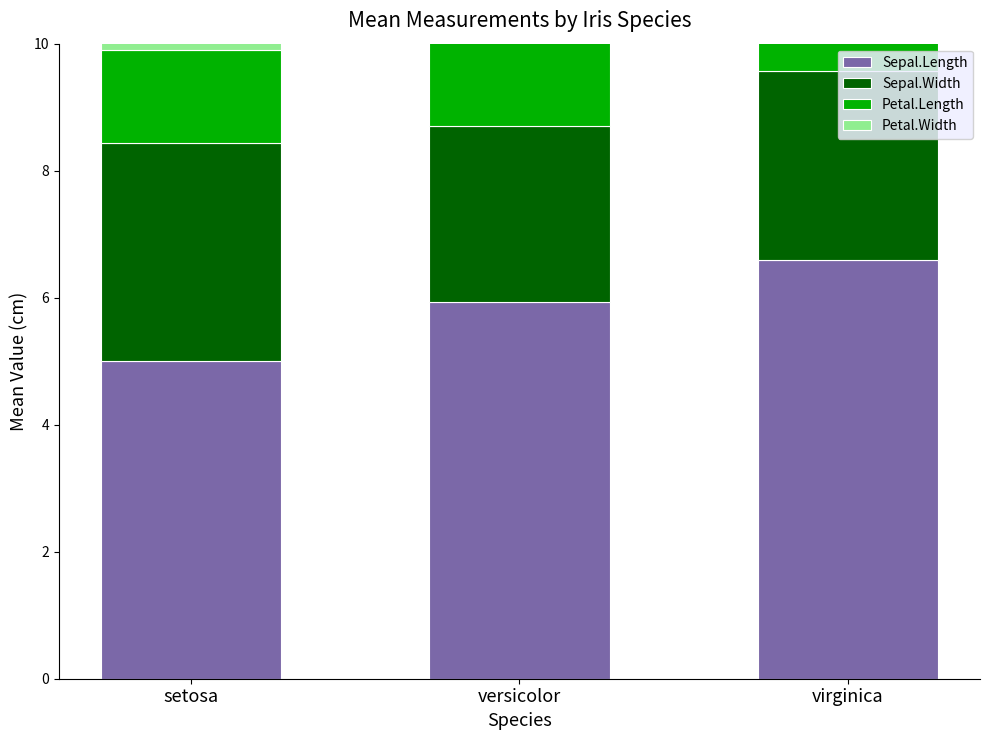

Is it true that Petal.Length equals 7.6 at versicolor?

False